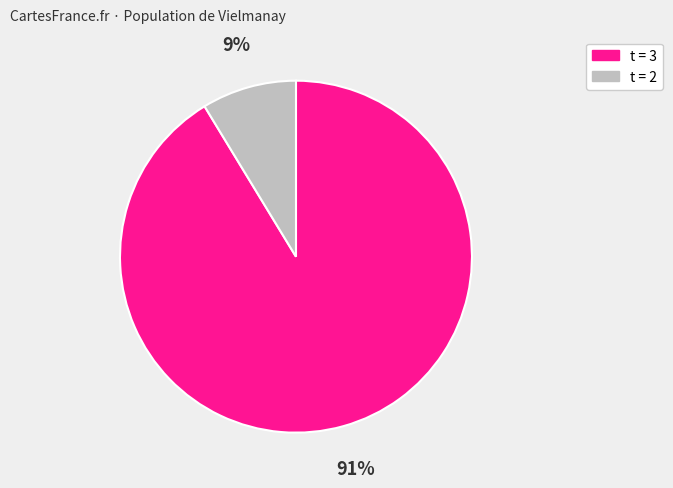

Is the sum of t = 2 and t = 3 greater than half?

Yes